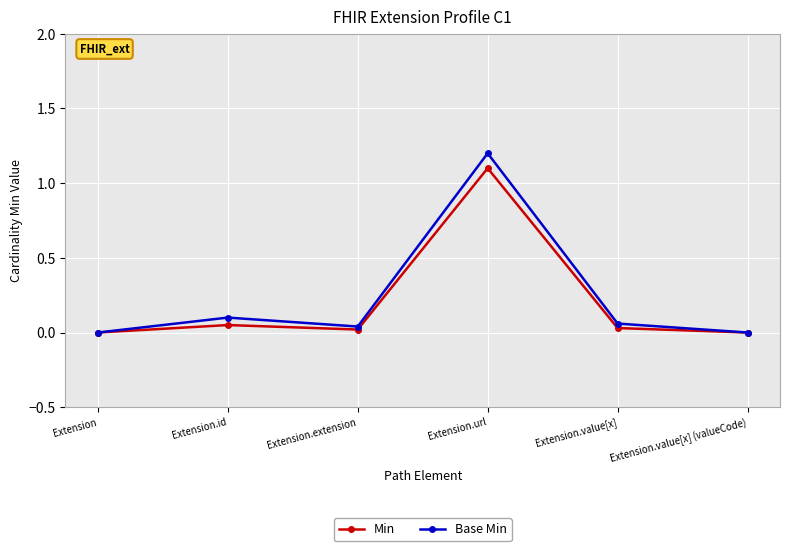

Rank the series by their maximum value, from lowest to highest.

Min, Base Min